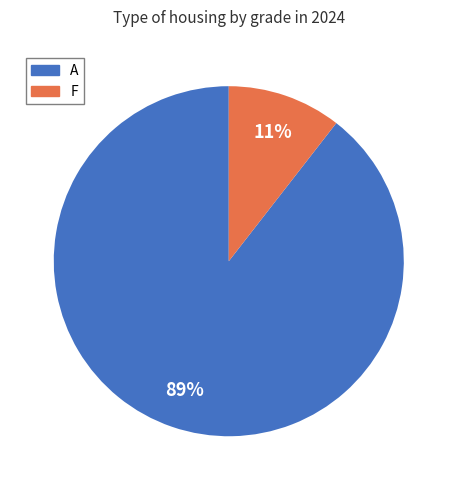

How many segments does this pie chart have?

2